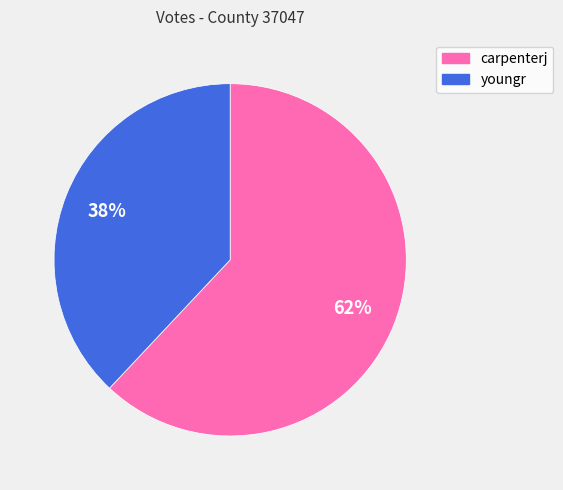

Does carpenterj represent more than half of the total?

Yes